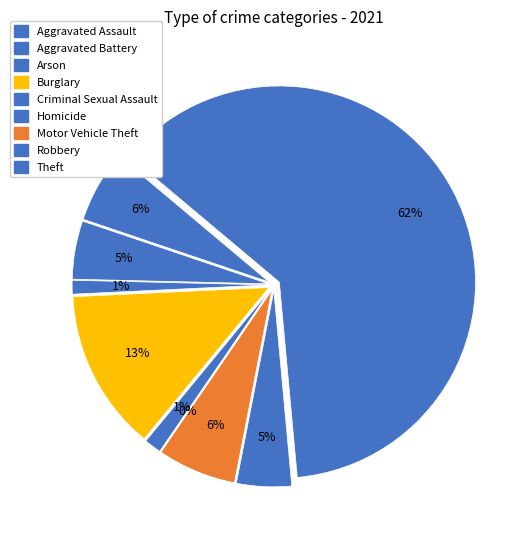

True or false: Robbery accounts for 5% of the total.

True